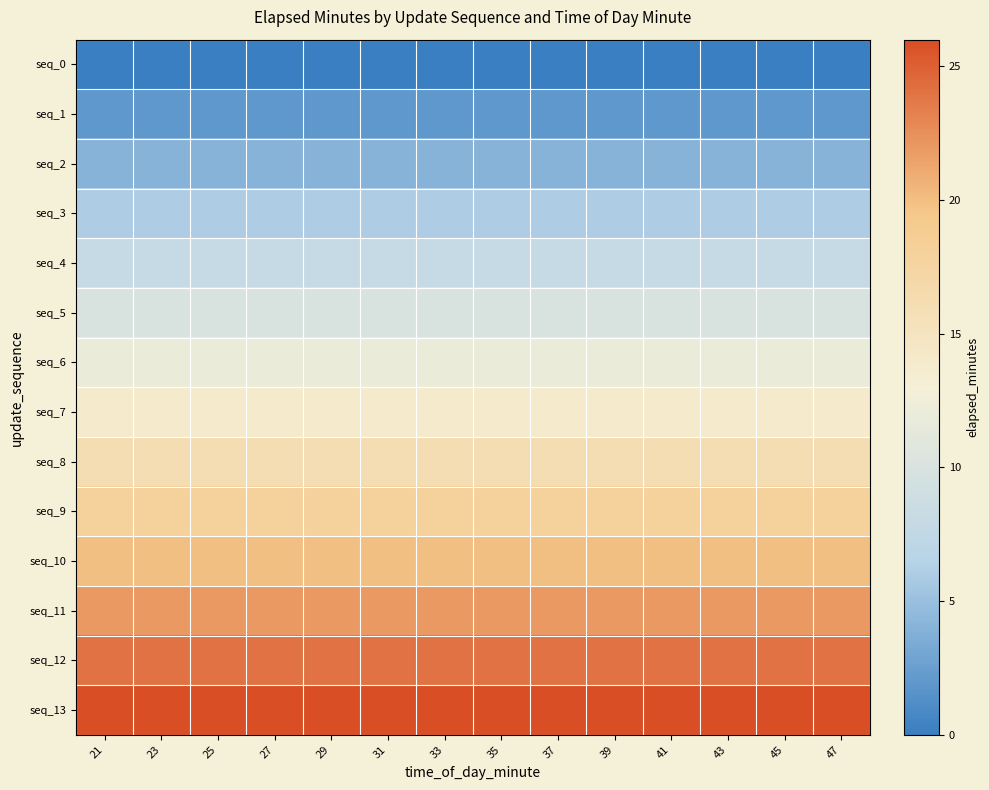

Reading left to right, transcribe all the data shown in this chart.

seq_0: 21=0	23=0	25=0	27=0	29=0	31=0	33=0	35=0	37=0	39=0	41=0	43=0	45=0	47=0
seq_1: 21=2	23=2	25=2	27=2	29=2	31=2	33=2	35=2	37=2	39=2	41=2	43=2	45=2	47=2
seq_2: 21=4	23=4	25=4	27=4	29=4	31=4	33=4	35=4	37=4	39=4	41=4	43=4	45=4	47=4
seq_3: 21=6	23=6	25=6	27=6	29=6	31=6	33=6	35=6	37=6	39=6	41=6	43=6	45=6	47=6
seq_4: 21=8	23=8	25=8	27=8	29=8	31=8	33=8	35=8	37=8	39=8	41=8	43=8	45=8	47=8
seq_5: 21=10	23=10	25=10	27=10	29=10	31=10	33=10	35=10	37=10	39=10	41=10	43=10	45=10	47=10
seq_6: 21=12	23=12	25=12	27=12	29=12	31=12	33=12	35=12	37=12	39=12	41=12	43=12	45=12	47=12
seq_7: 21=14	23=14	25=14	27=14	29=14	31=14	33=14	35=14	37=14	39=14	41=14	43=14	45=14	47=14
seq_8: 21=16	23=16	25=16	27=16	29=16	31=16	33=16	35=16	37=16	39=16	41=16	43=16	45=16	47=16
seq_9: 21=18	23=18	25=18	27=18	29=18	31=18	33=18	35=18	37=18	39=18	41=18	43=18	45=18	47=18
seq_10: 21=20	23=20	25=20	27=20	29=20	31=20	33=20	35=20	37=20	39=20	41=20	43=20	45=20	47=20
seq_11: 21=22	23=22	25=22	27=22	29=22	31=22	33=22	35=22	37=22	39=22	41=22	43=22	45=22	47=22
seq_12: 21=24	23=24	25=24	27=24	29=24	31=24	33=24	35=24	37=24	39=24	41=24	43=24	45=24	47=24
seq_13: 21=26	23=26	25=26	27=26	29=26	31=26	33=26	35=26	37=26	39=26	41=26	43=26	45=26	47=26